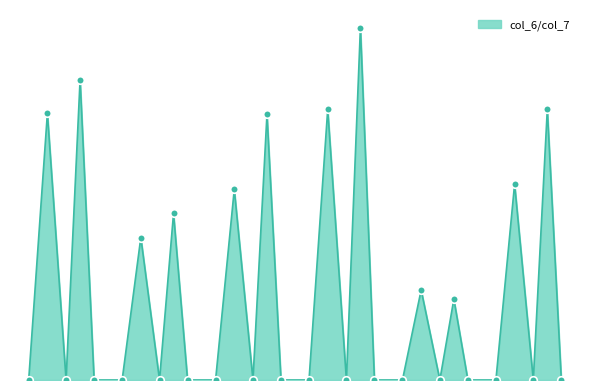

Does the chart have visible grid lines?

No